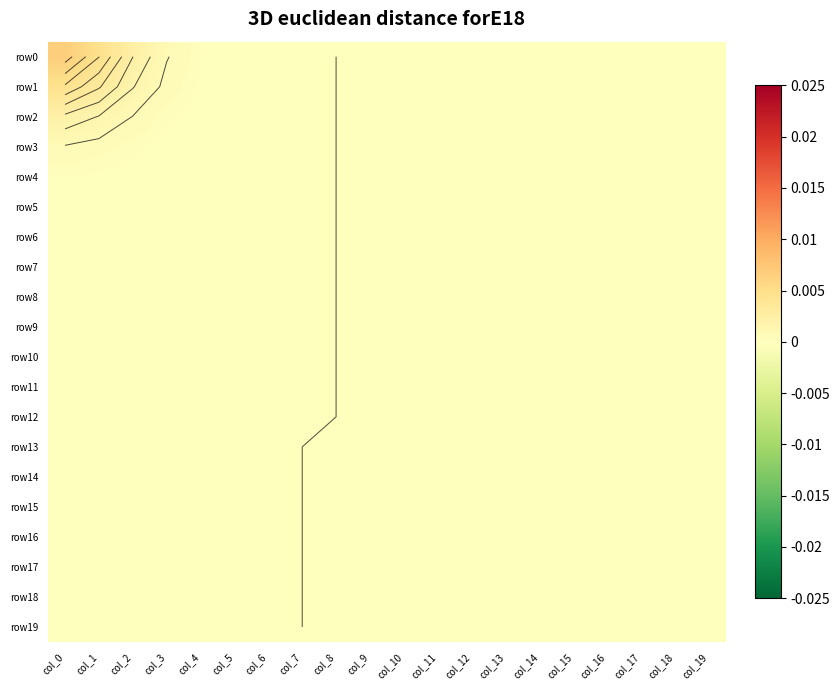

Between col_14 and col_4, which is larger?

col_4